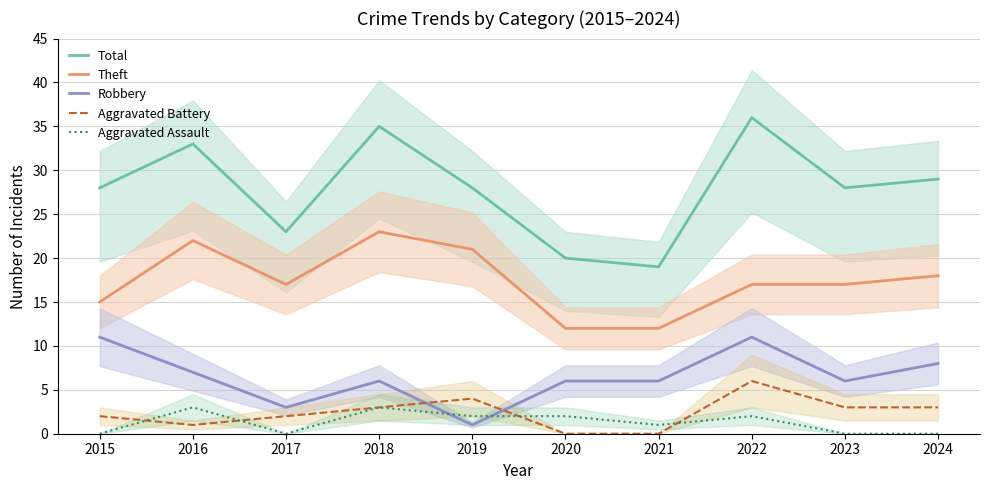

How many lines are shown in the chart?

5